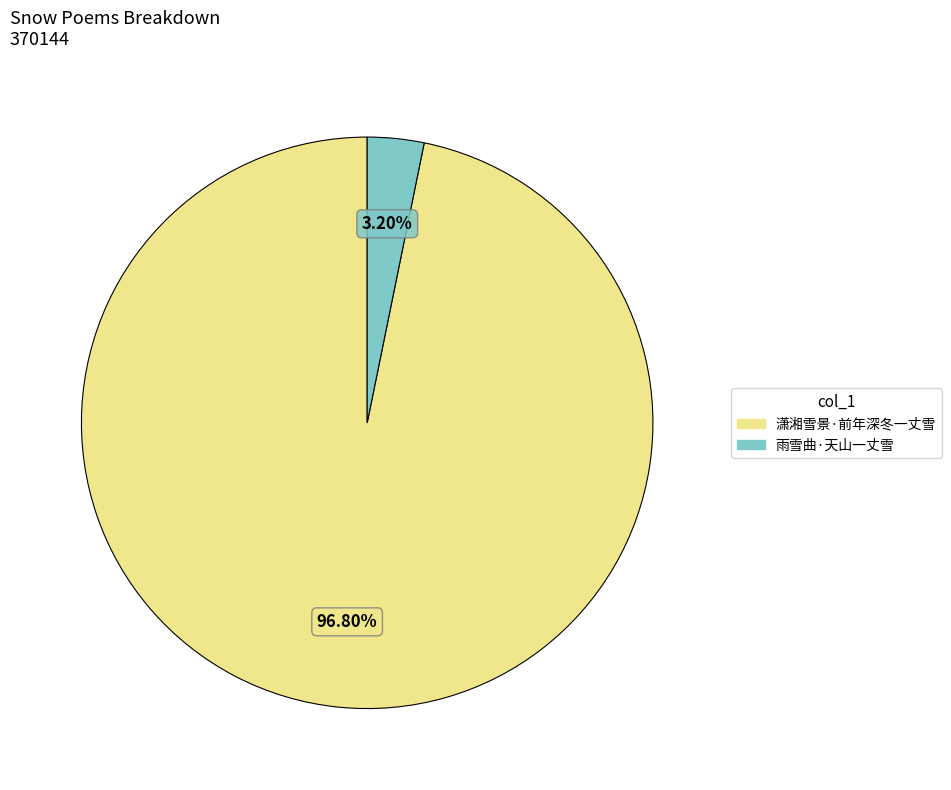

What is the smallest slice in the pie chart?

雨雪曲·天山一丈雪